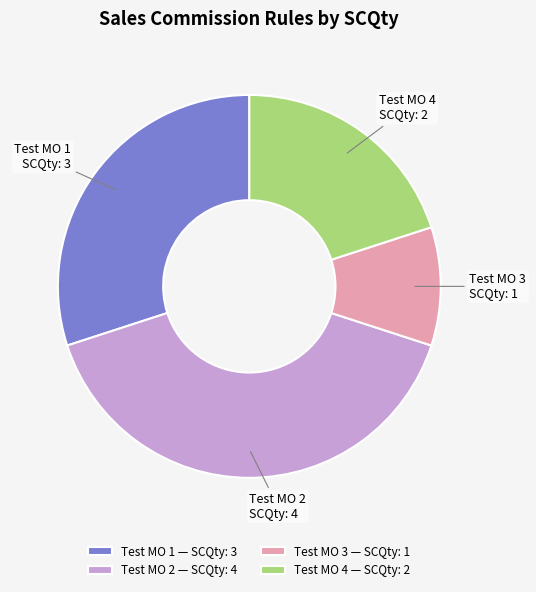

What is the ratio of the value at Test MO 2 — SCQty: 4 to the value at Test MO 3 — SCQty: 1?

4.0